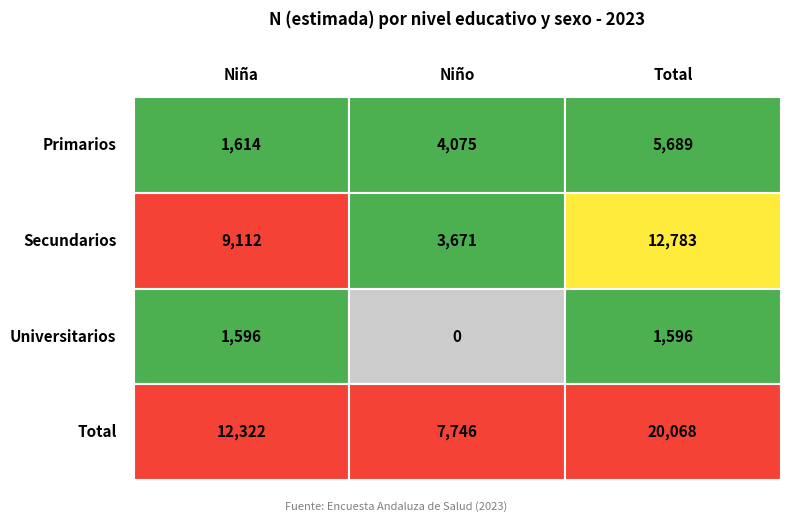

What is the sum of the Total values at Total and Universitarios?

21664